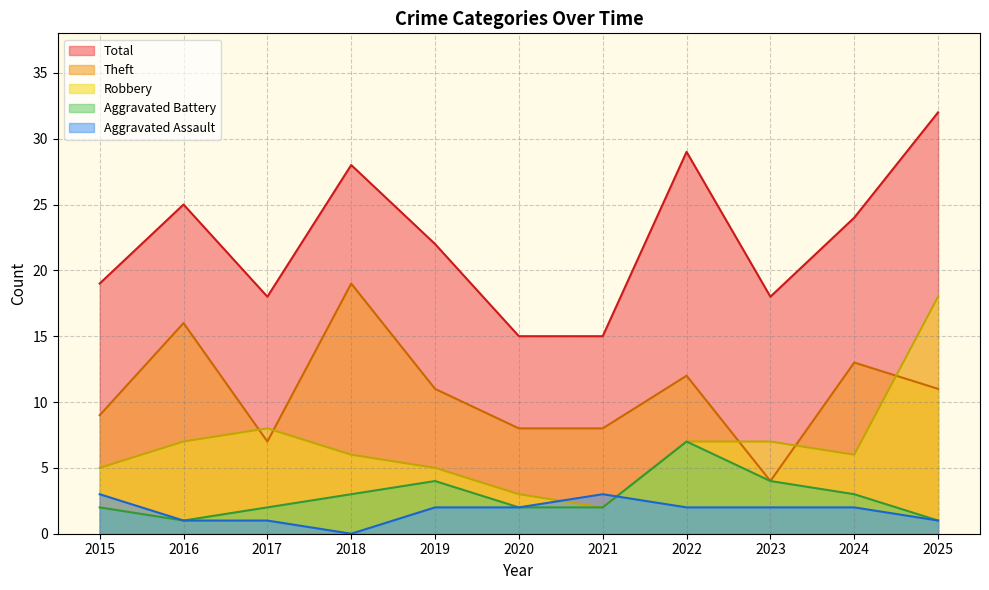

Rank the categories by Total value from lowest to highest.

2020, 2021, 2017, 2023, 2015, 2019, 2024, 2016, 2018, 2022, 2025